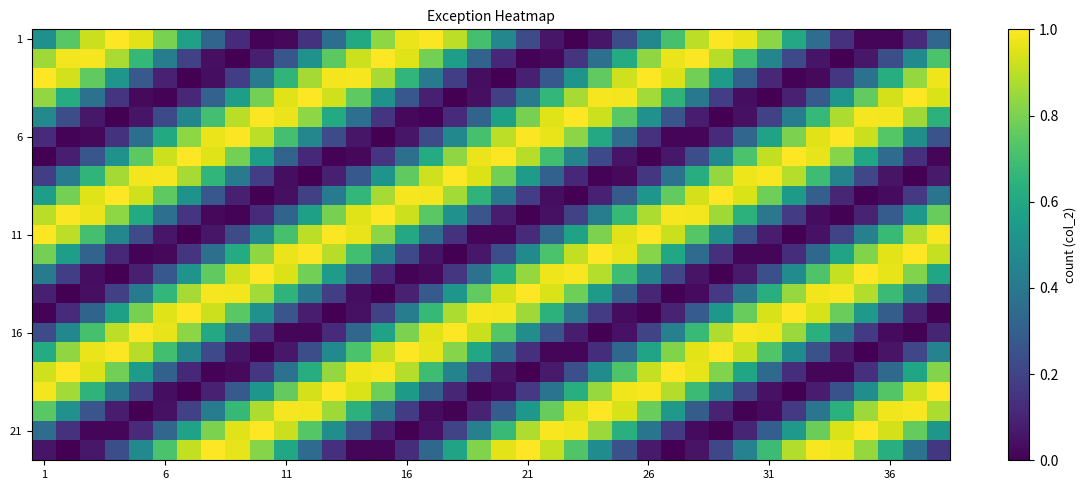

How many distinct data groups are displayed?

22